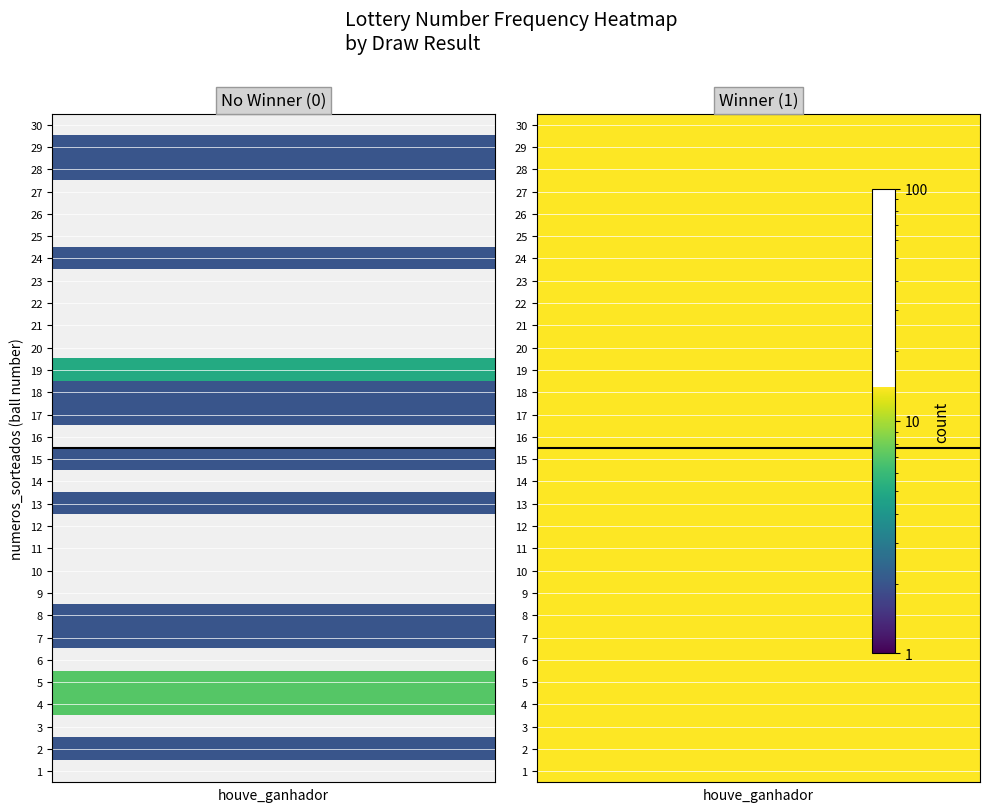

How many No Winner (0) values are between 0 and 2?

27